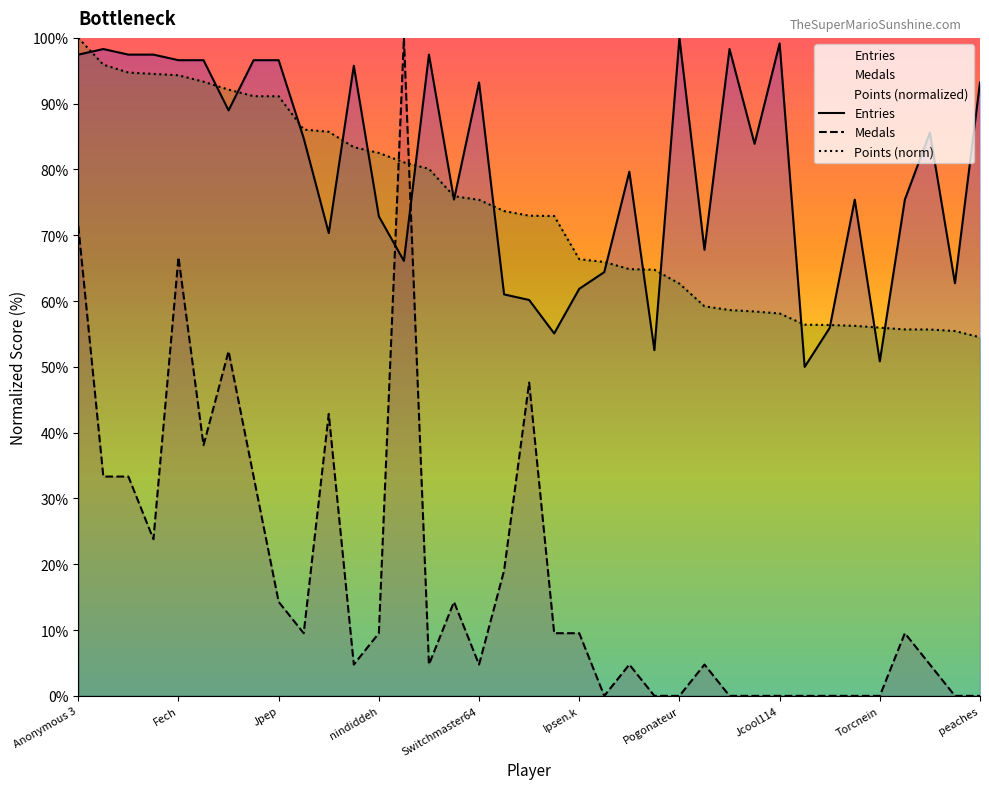

Where does the Medals series first go above 9?

Anonymous 3